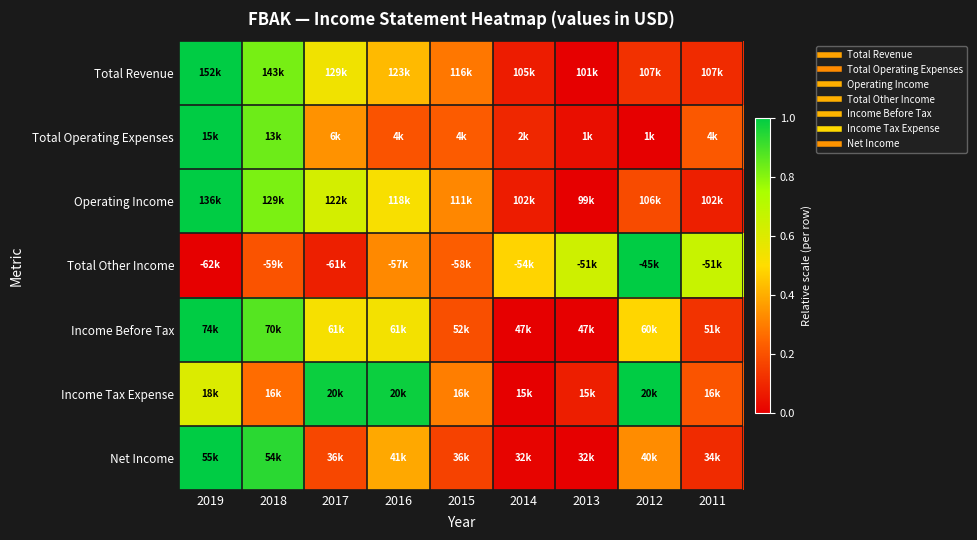

Reading left to right, extract all data points from this chart.

Total Revenue: 2019=1.0	2018=0.8	2017=0.5	2016=0.4	2015=0.3	2014=0.1	2013=0.0	2012=0.1	2011=0.1
Total Operating Expenses: 2019=1.0	2018=0.8	2017=0.3	2016=0.2	2015=0.2	2014=0.1	2013=0.0	2012=0.0	2011=0.2
Operating Income: 2019=1.0	2018=0.8	2017=0.6	2016=0.5	2015=0.3	2014=0.1	2013=0.0	2012=0.2	2011=0.1
Total Other Income: 2019=0.0	2018=0.2	2017=0.1	2016=0.3	2015=0.2	2014=0.5	2013=0.6	2012=1.0	2011=0.7
Income Before Tax: 2019=1.0	2018=0.9	2017=0.5	2016=0.5	2015=0.2	2014=0.0	2013=0.0	2012=0.5	2011=0.1
Income Tax Expense: 2019=0.6	2018=0.3	2017=1.0	2016=1.0	2015=0.3	2014=0.0	2013=0.1	2012=1.0	2011=0.2
Net Income: 2019=1.0	2018=0.9	2017=0.2	2016=0.4	2015=0.2	2014=0.0	2013=0.0	2012=0.3	2011=0.1